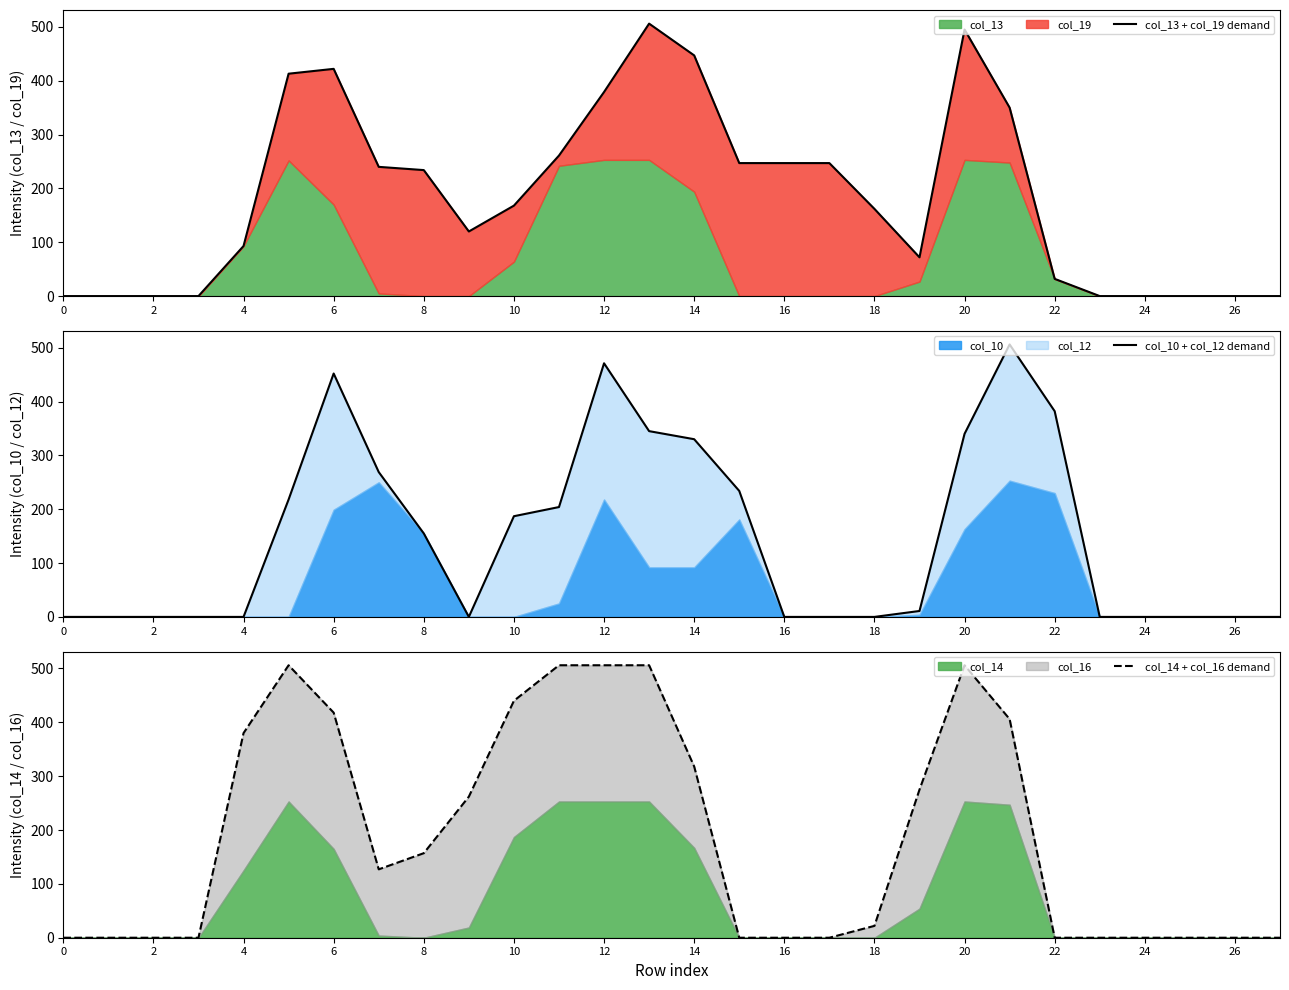

What is the difference between the second highest and second lowest values in the col_13 + col_19 demand series?

495